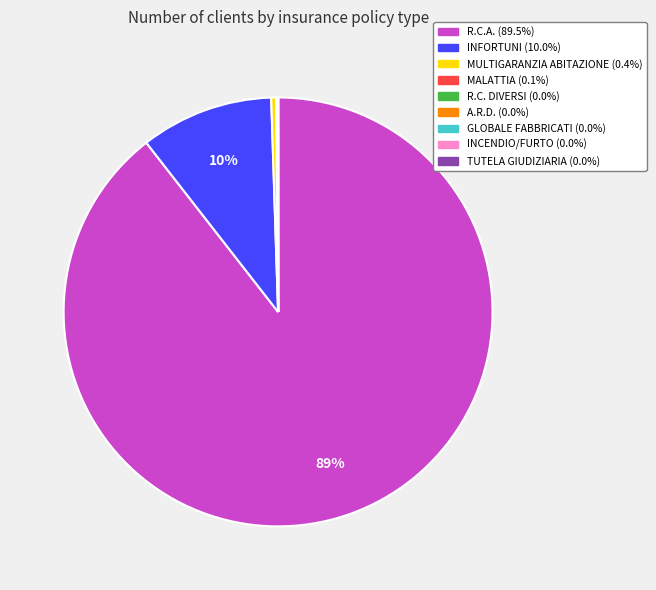

To the nearest percent, what is the average slice percentage?

11%